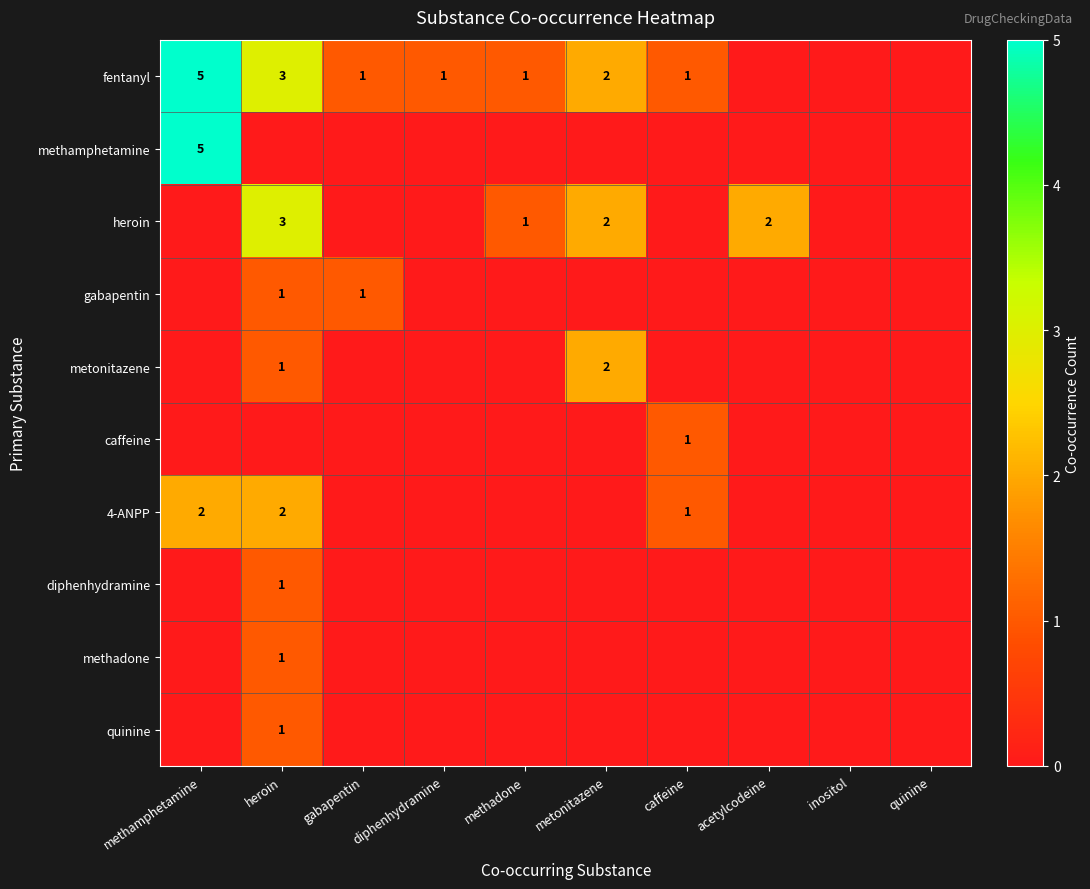

The value of metonitazene at metonitazene is 1. True or false?

False